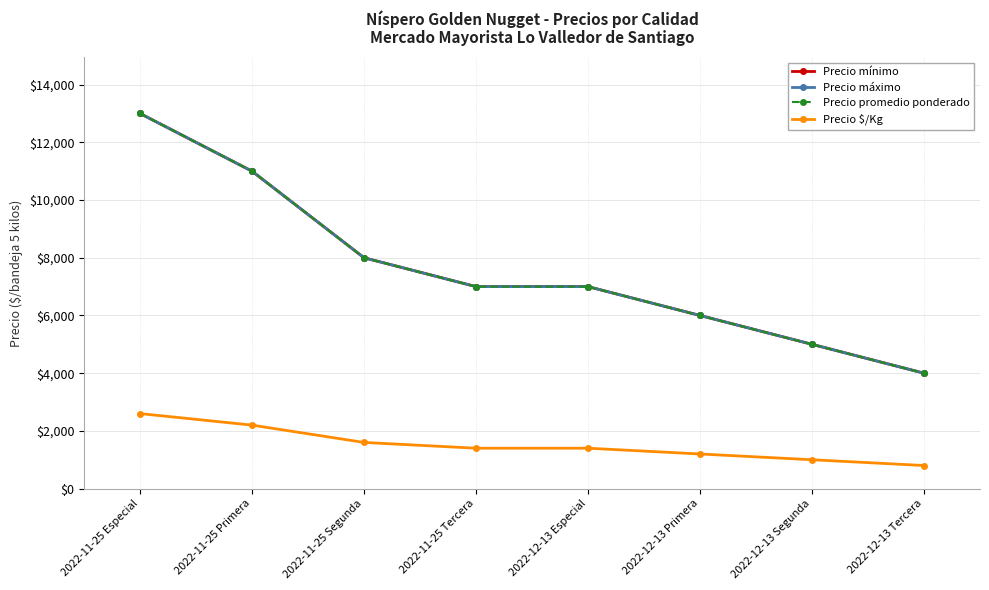

What is the label of the 5th point from the right?

2022-11-25 Tercera